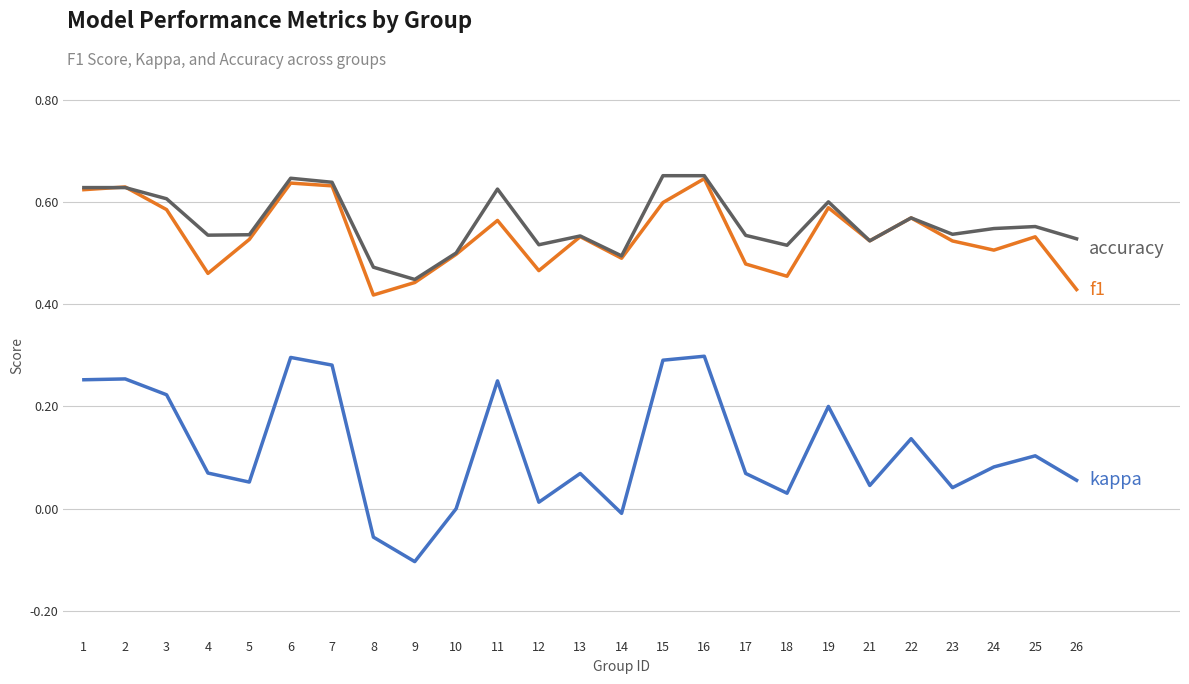

What is the total value across all series at 25?

1.2